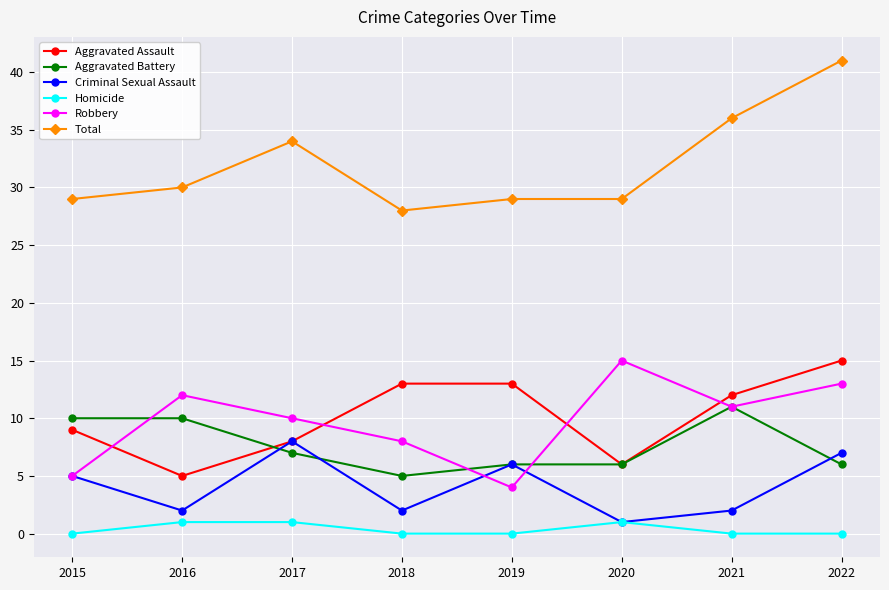

How many categories are shown in the chart?

8